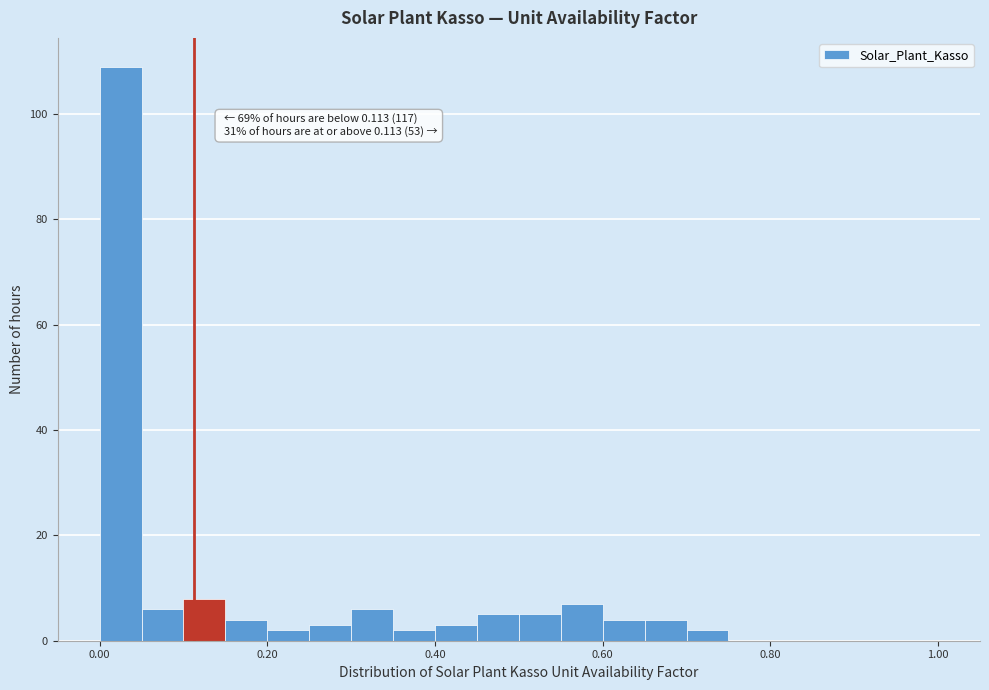

Read against the x-axis, roughly where is the centre of the tallest bar?

0.02